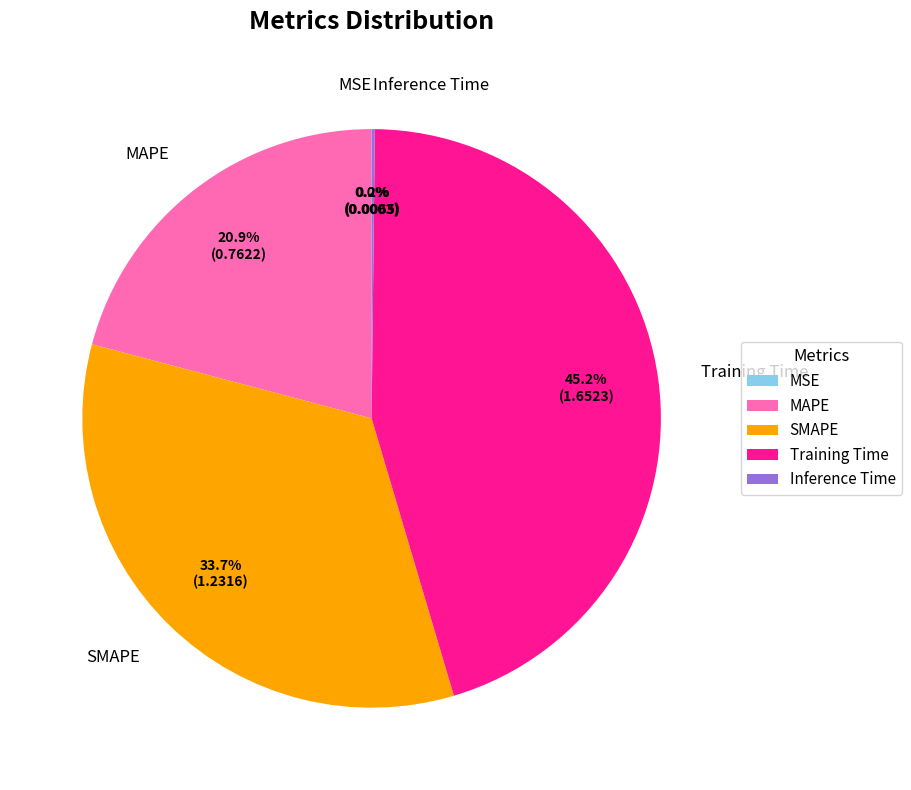

What is the largest slice in the pie chart?

Training Time